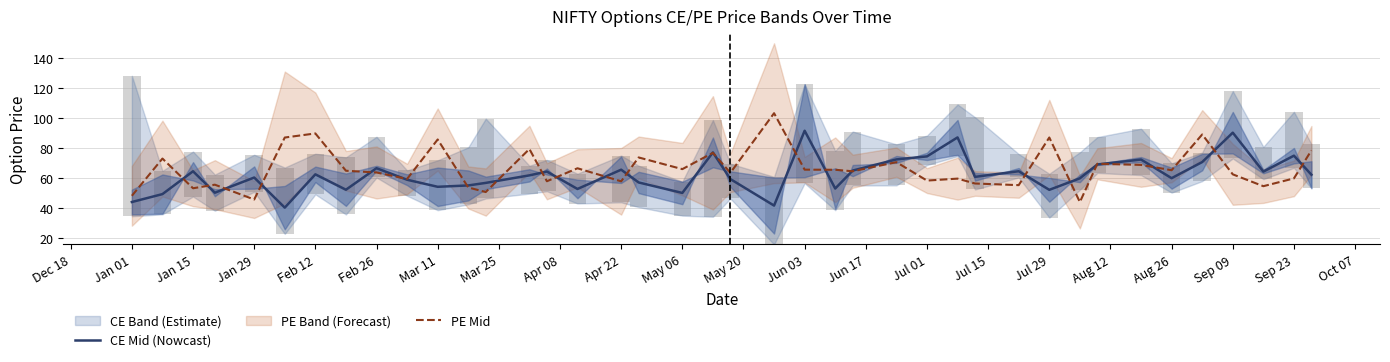

List the series in order of their peak value, highest first.

PE Mid, CE Mid (Nowcast)